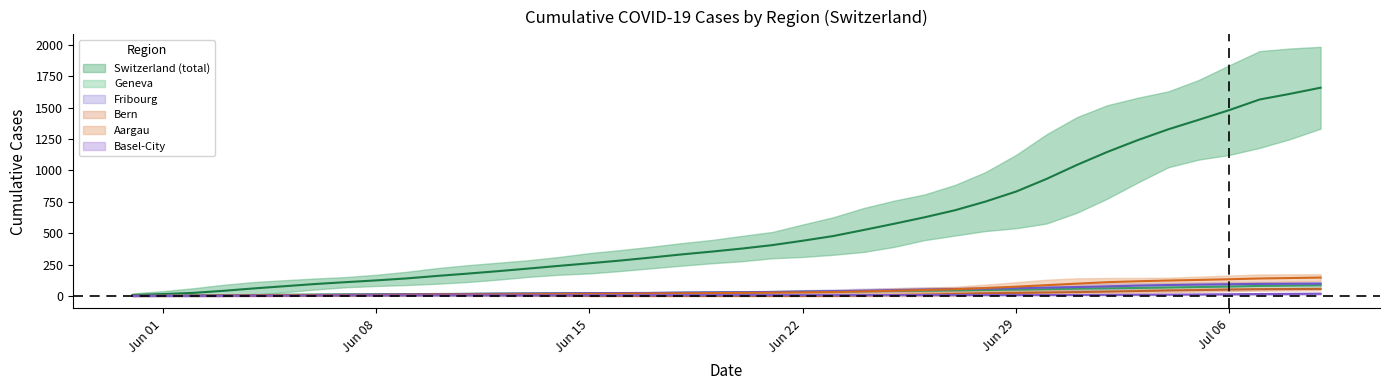

What is the average value of the BE series?

15.3